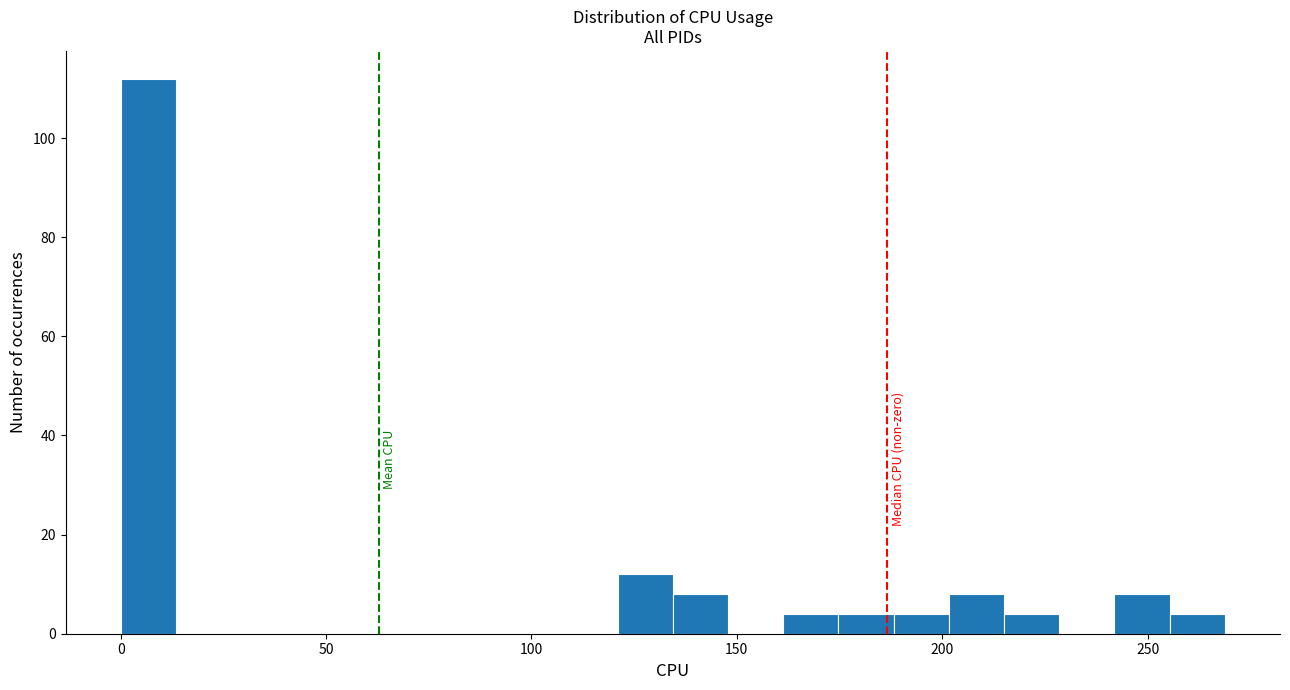

Read against the x-axis, roughly where is the centre of the tallest bar?

5